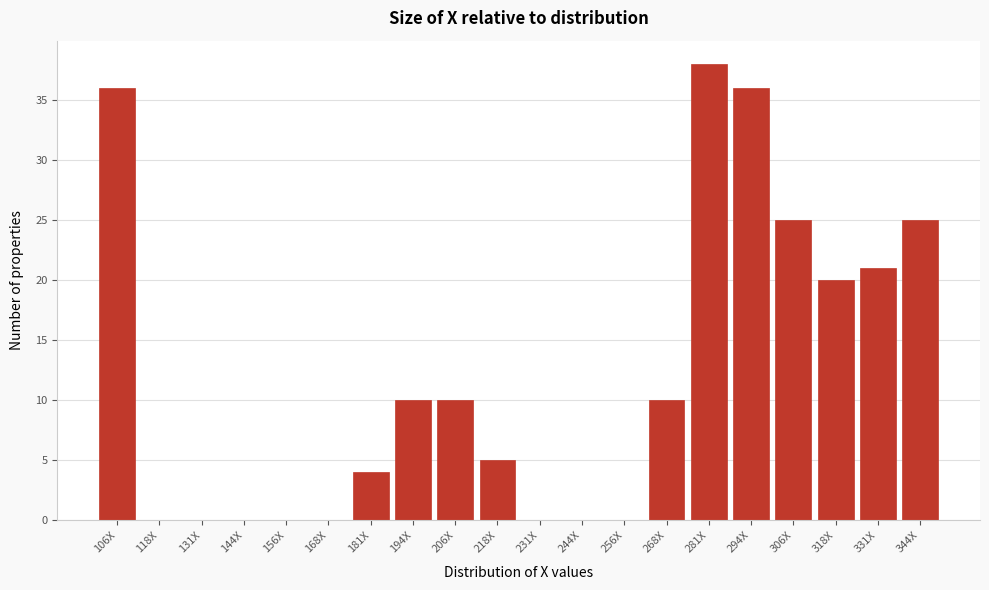

Reading left to right, what are all the values shown in this chart?

106X=36	118X=0	131X=0	144X=0	156X=0	168X=0	181X=4	194X=10	206X=10	218X=5	231X=0	244X=0	256X=0	268X=10	281X=38	294X=36	306X=25	318X=20	331X=21	344X=25